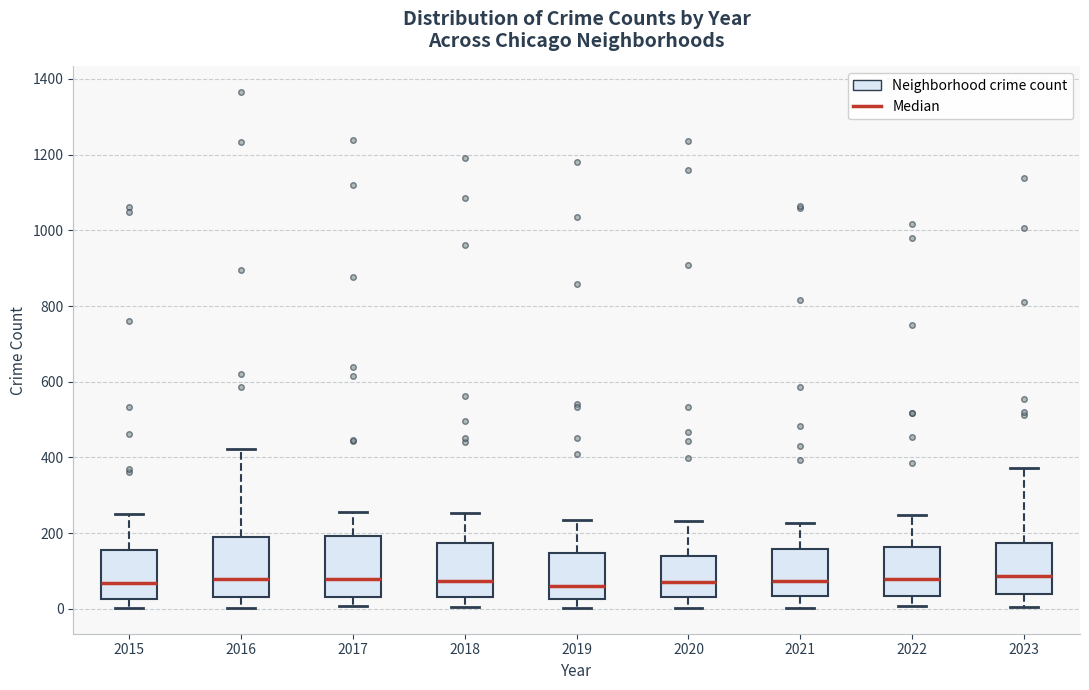

Reading left to right, transcribe this box plot: for each box, give where its median line is, the range the box spans, and where its two whiskers end, as read against the y-axis. The values are not printed on the chart, so give them approximately, as read against the axis.

2015: median 60, box 20 to 160, whiskers 0 to 240
2016: median 80, box 40 to 180, whiskers 0 to 420
2017: median 80, box 40 to 200, whiskers 0 to 260
2018: median 80, box 40 to 180, whiskers 0 to 260
2019: median 60, box 20 to 140, whiskers 0 to 240
2020: median 80, box 40 to 140, whiskers 0 to 240
2021: median 80, box 40 to 160, whiskers 0 to 220
2022: median 80, box 40 to 160, whiskers 0 to 240
2023: median 80, box 40 to 180, whiskers 0 to 380